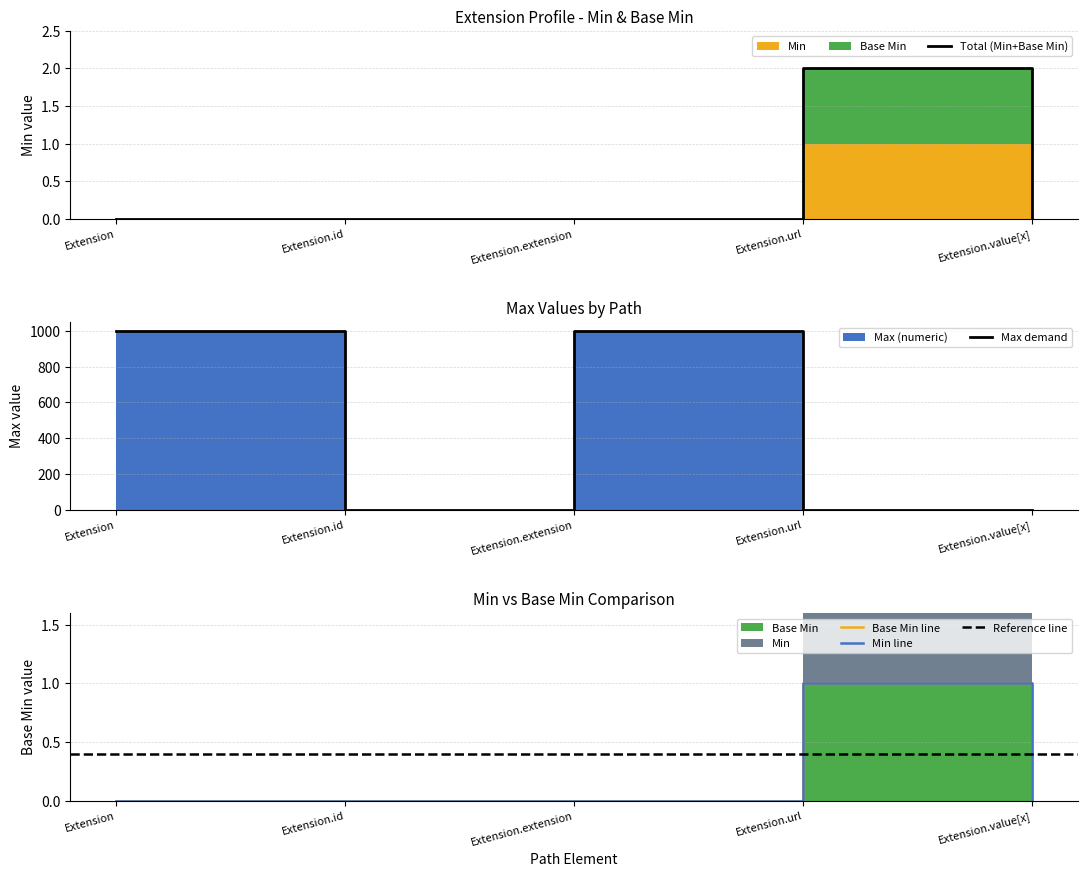

True or false: Base Min and Min intersect in this chart.

False